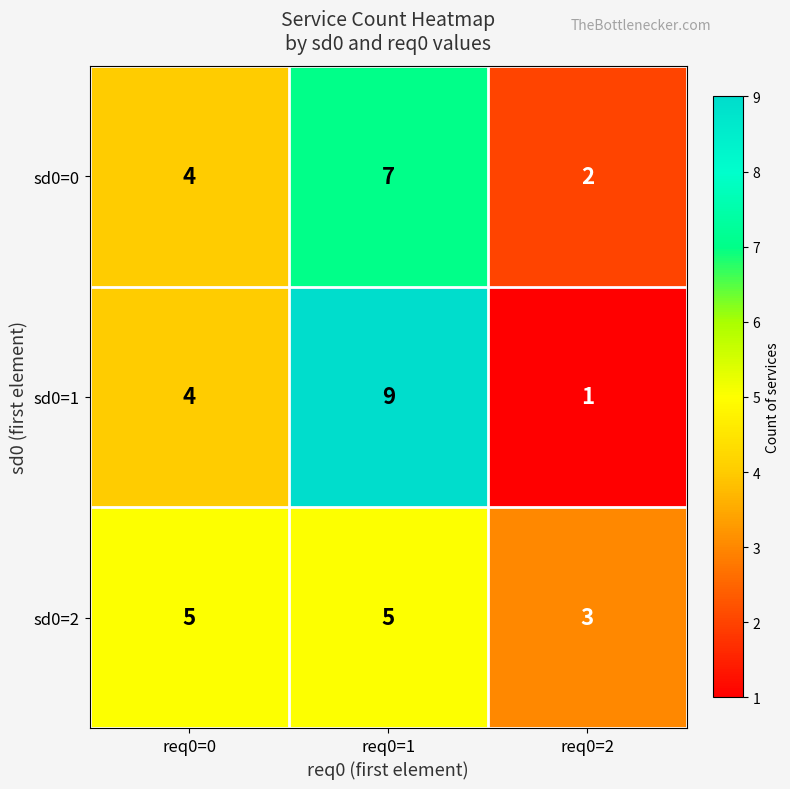

What is the difference between the highest and lowest values at req0=0?

1